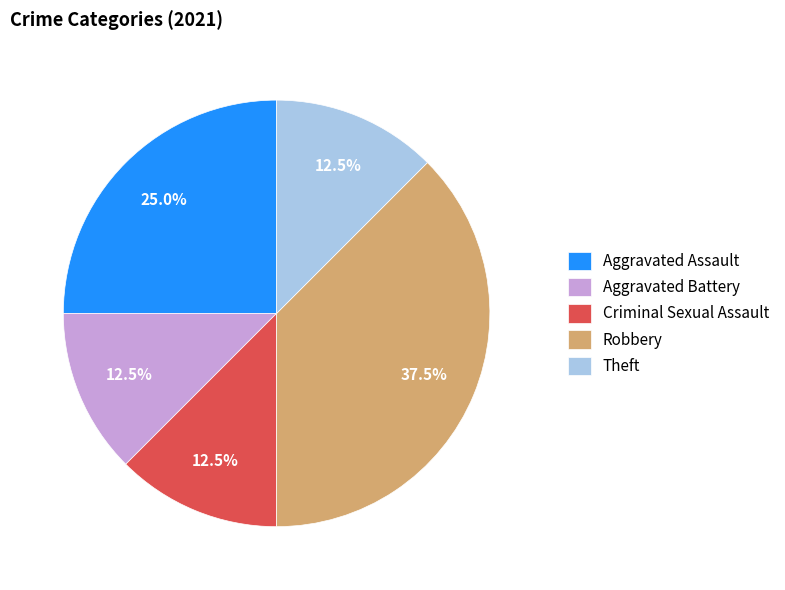

How many segments does this pie chart have?

5